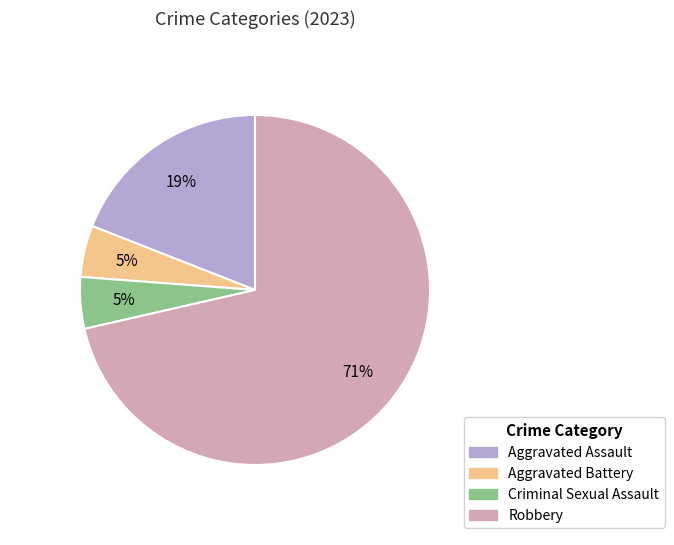

To the nearest percent, what percentage of the pie is Aggravated Assault?

19%